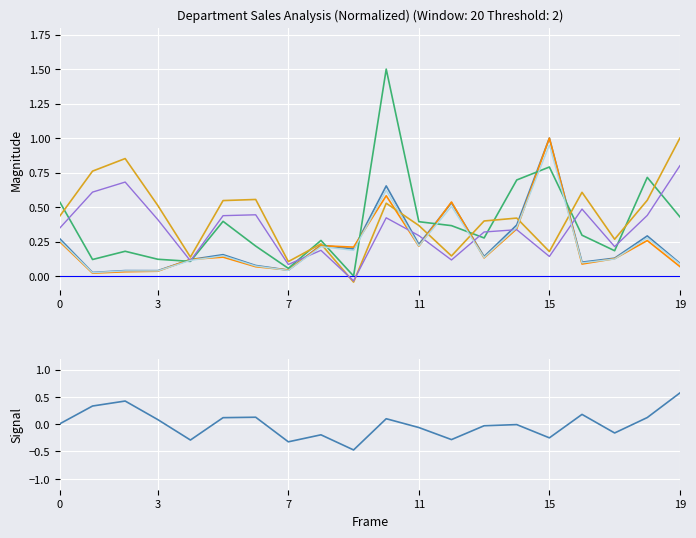

What is the value of the 当日毛利率 point at the 9th from the left?

0.2